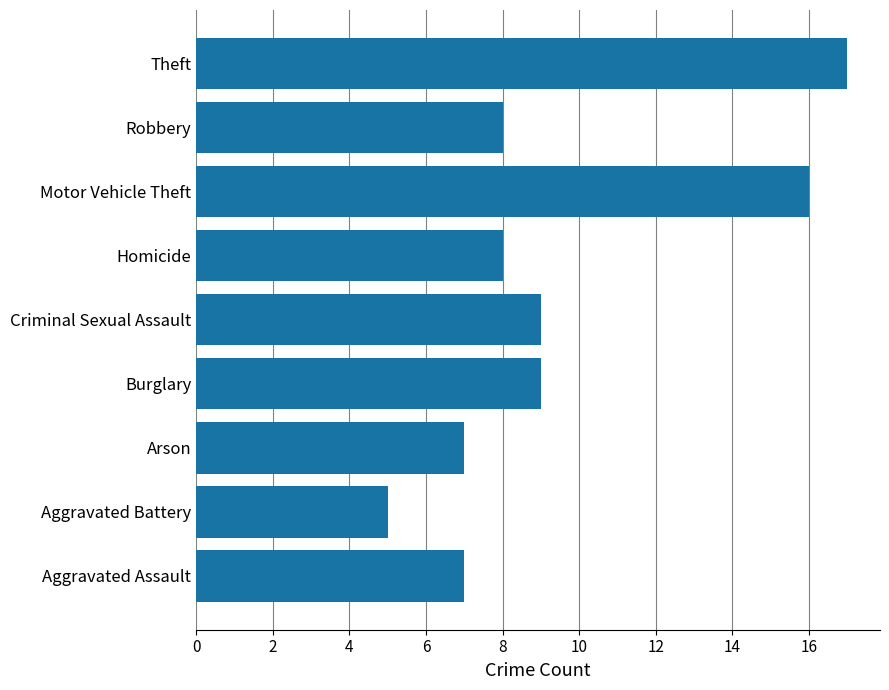

Approximately how many times larger is the value at Aggravated Assault compared to Aggravated Battery?

1.4